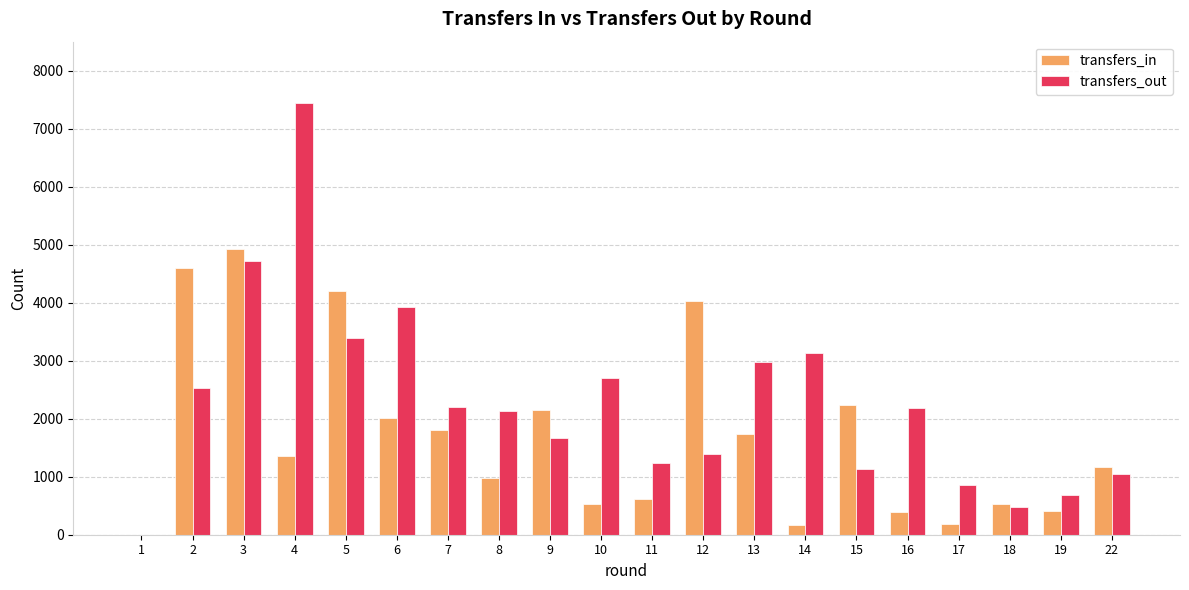

The value of transfers_out at 9 is 757. True or false?

False